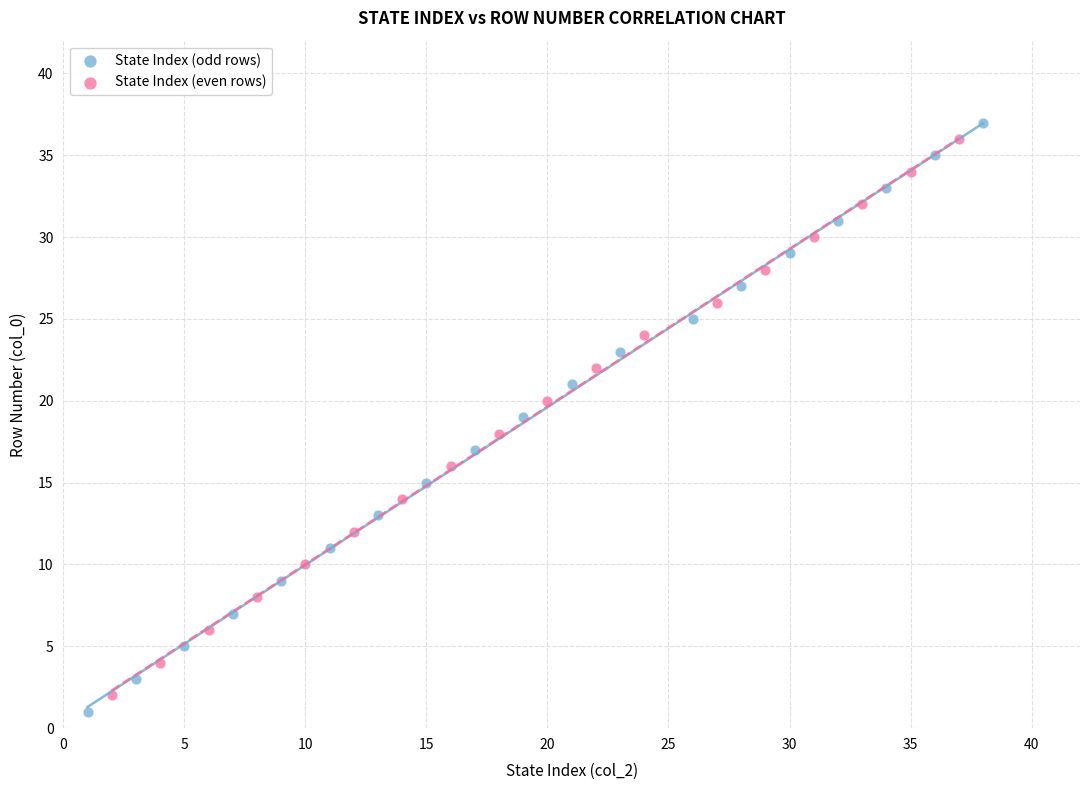

Which series has the largest Y range (max minus min)?

State Index (odd rows)